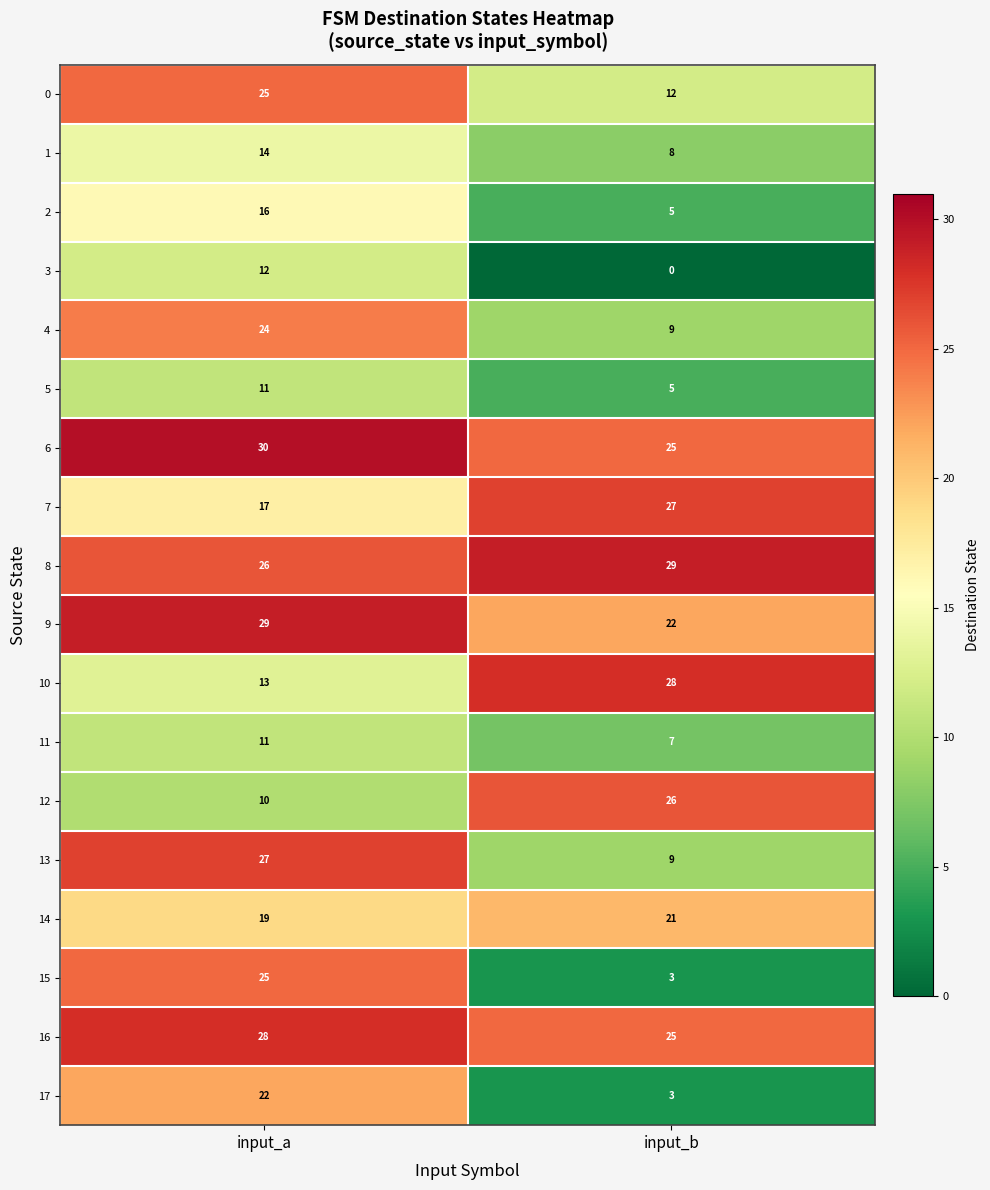

At which category is the sum across all series the highest?

input_a